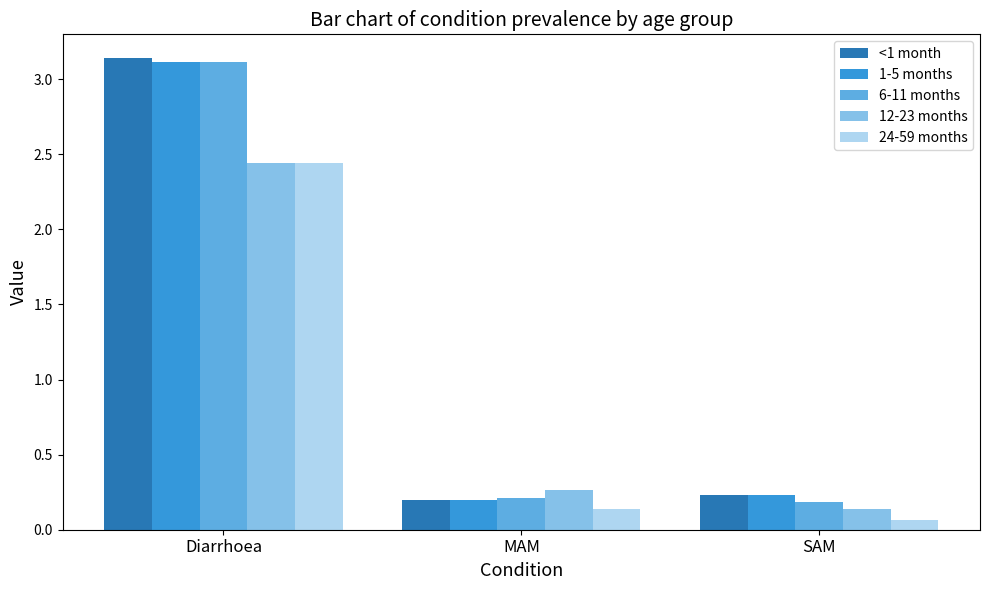

What is the difference between the maximum and minimum values in the 12-23 months series?

2.3